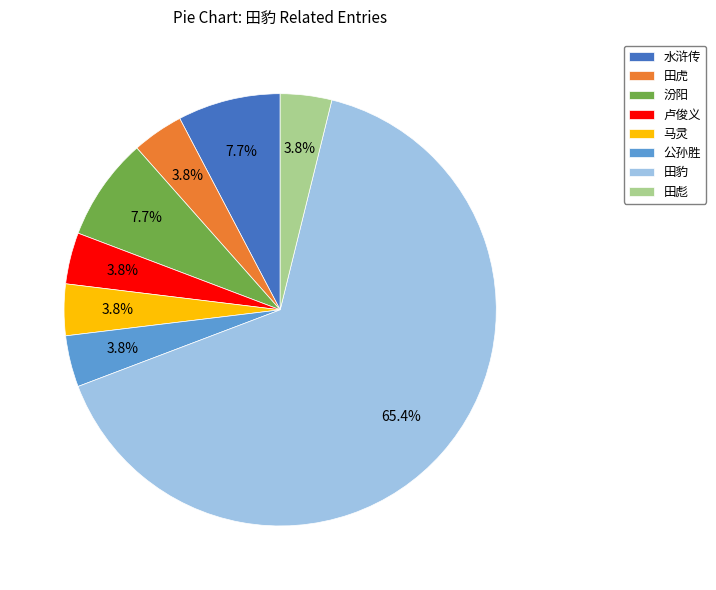

The 公孙胜 slice represents 18% of the pie. True or false?

False